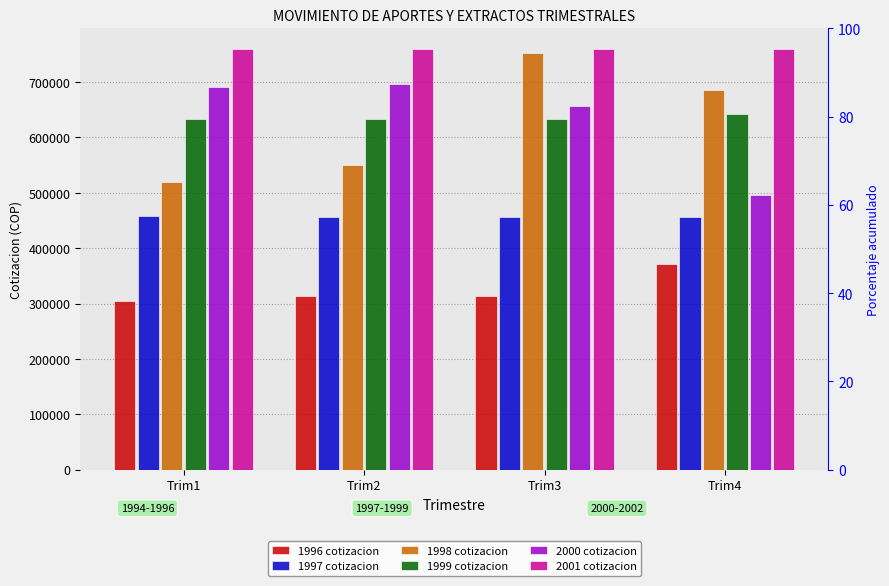

Is it true that 2001 cotizacion equals 758970.0 at Trim1?

True